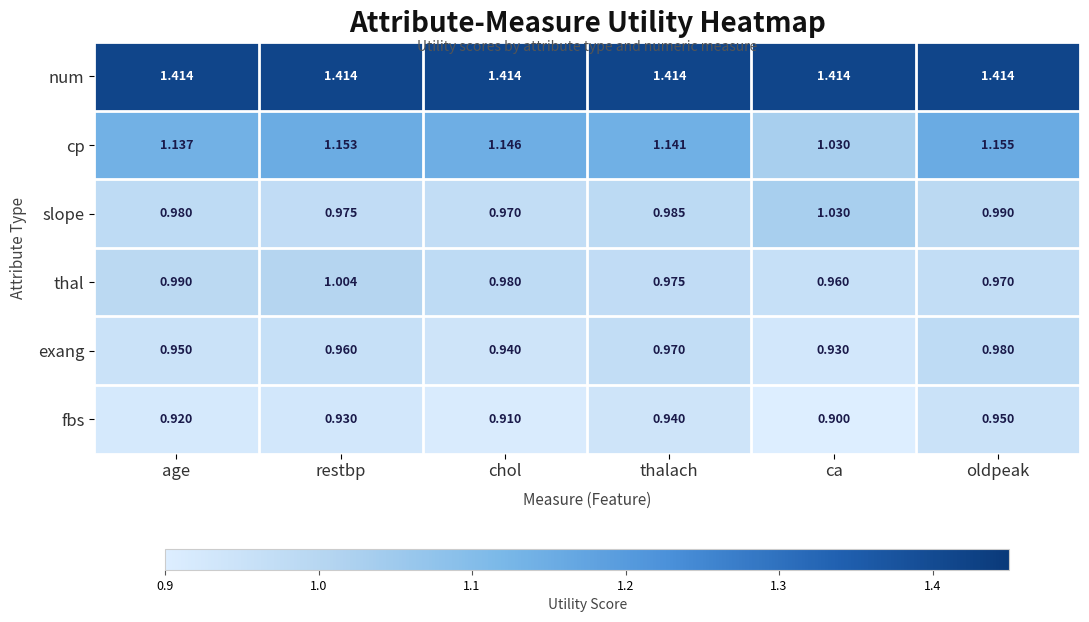

List the labels in order of fbs value, smallest first.

ca, chol, age, restbp, thalach, oldpeak